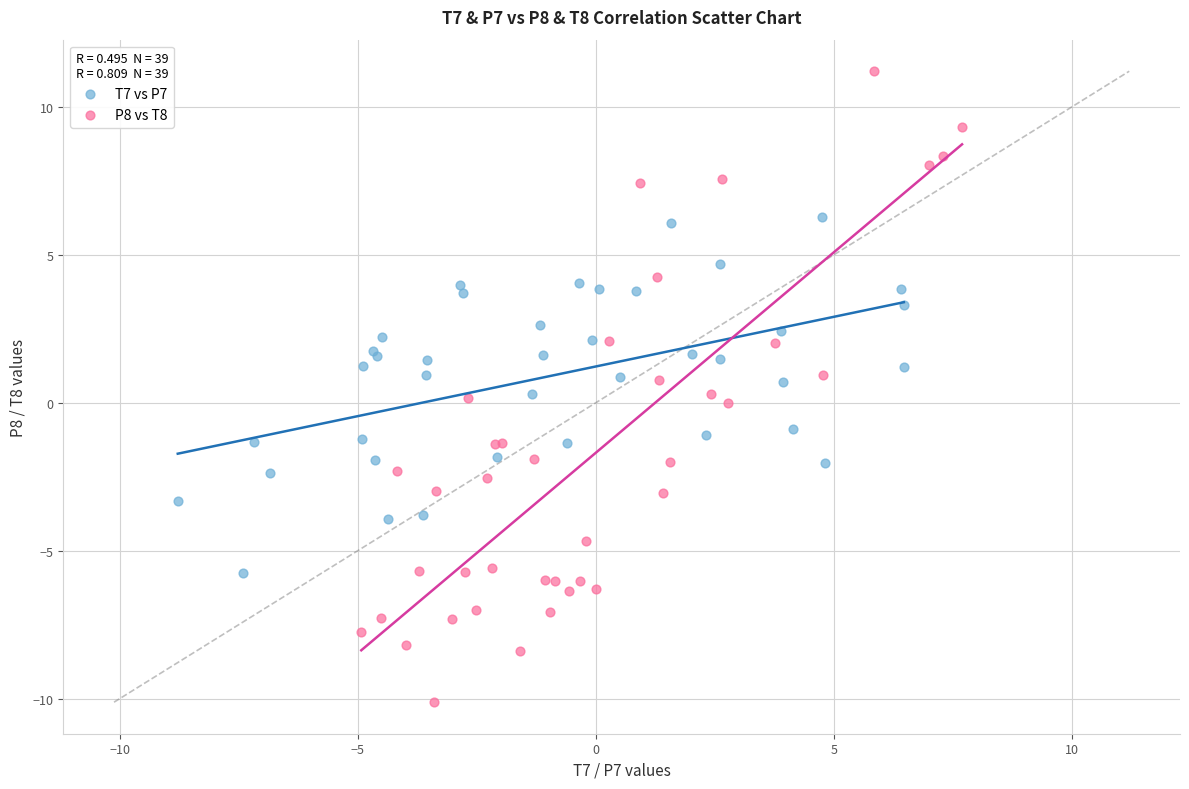

What are all the series names shown in the legend?

T7 vs P7, P8 vs T8